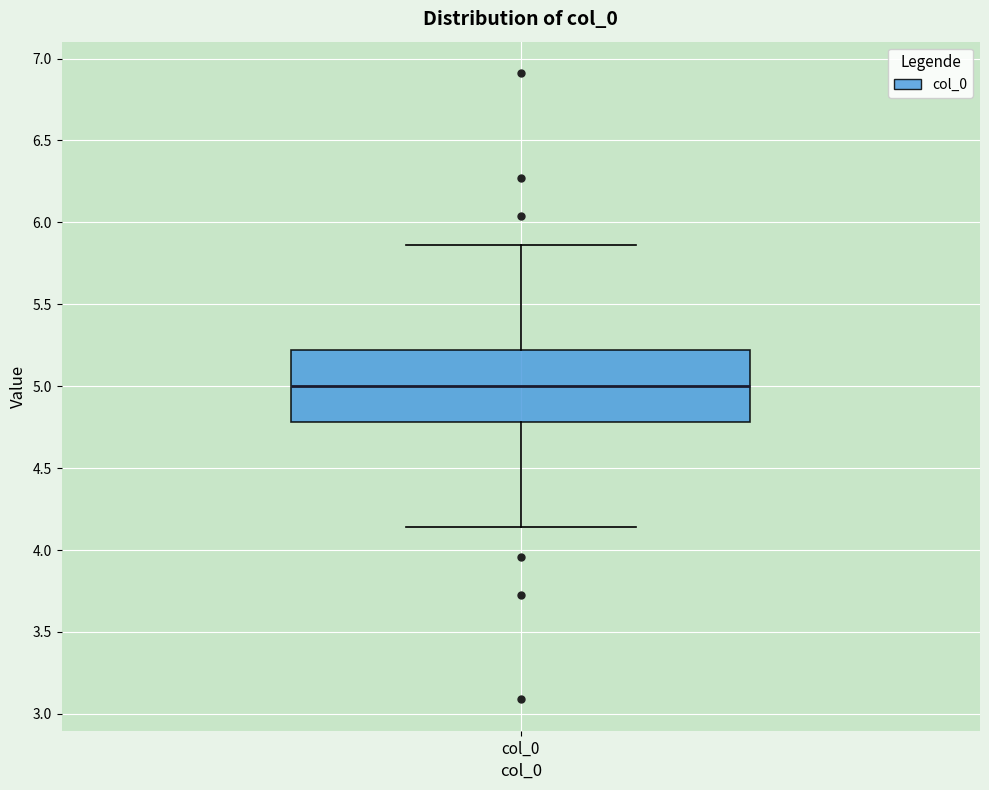

Read this box plot against the y-axis: the position of the median line, the range covered by the box, and the ends of both whiskers. The values are not printed on the chart, so give them approximately, as read against the axis.

median 5.00, box 4.80 to 5.20, whiskers 4.15 to 5.85